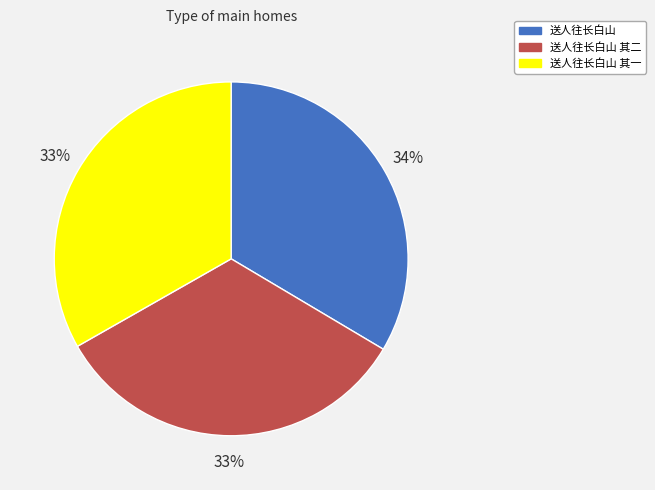

To the nearest percent, what is the average slice percentage?

33%